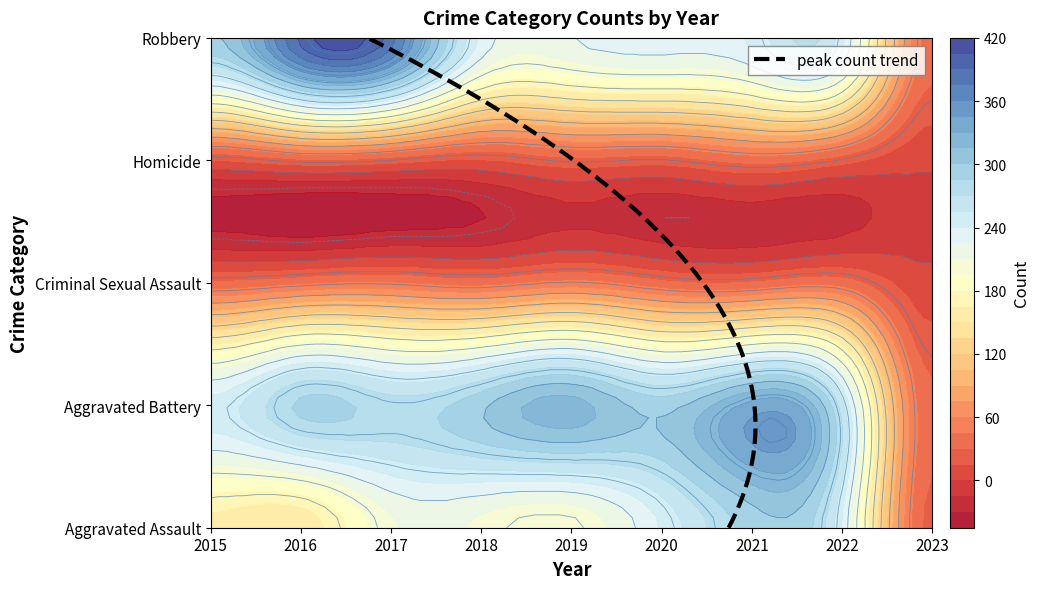

What is the greatest value displayed?

394